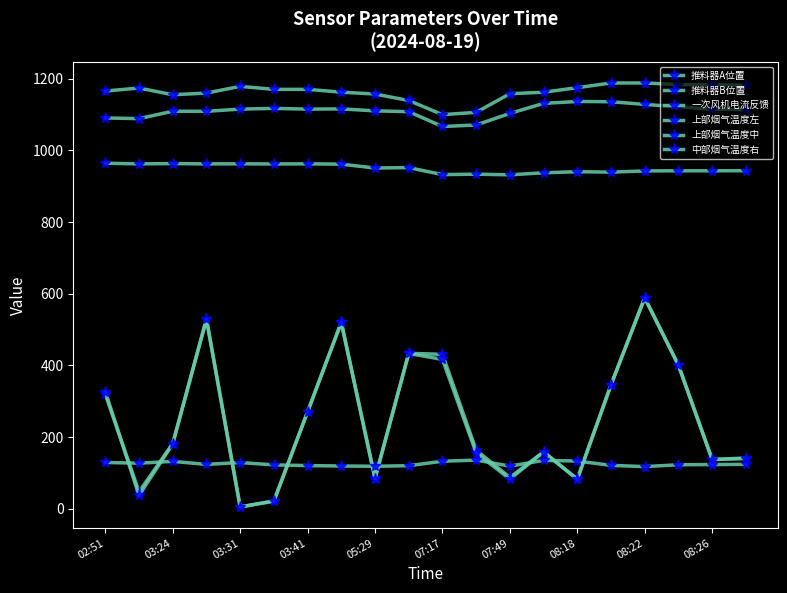

How many values in the 上部烟气温度中 series are below 950?

10